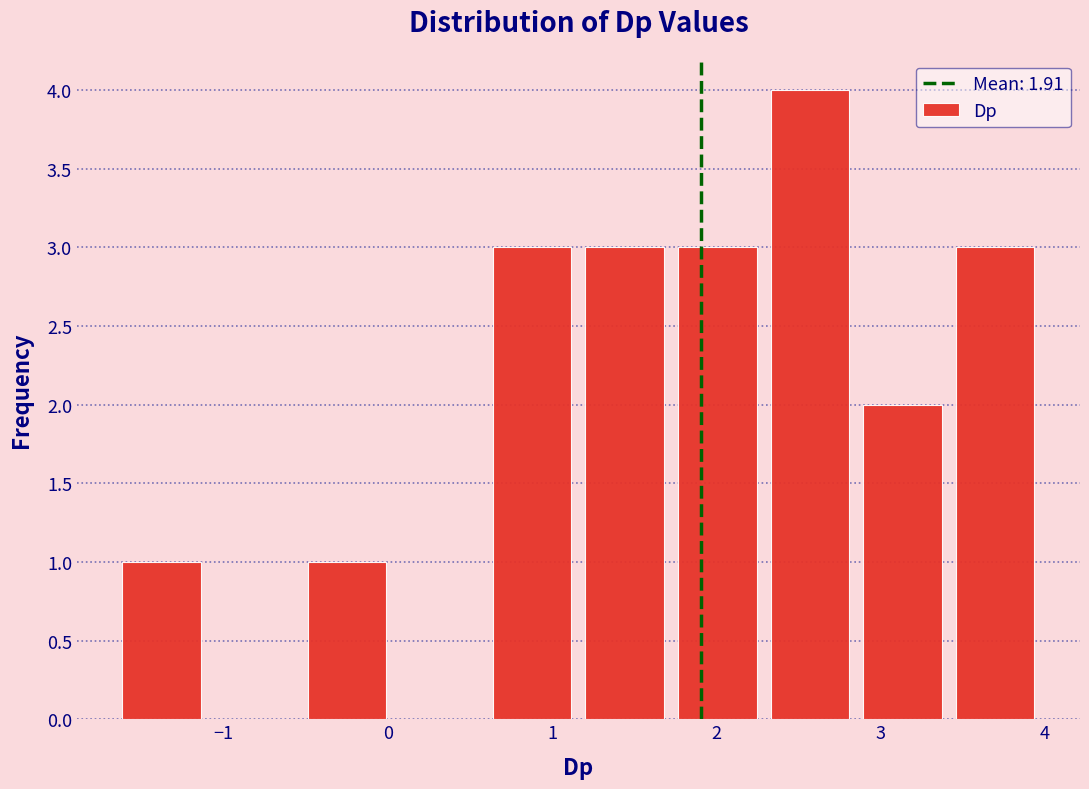

Which range on the x-axis has the tallest bar?

2.3 to 2.9